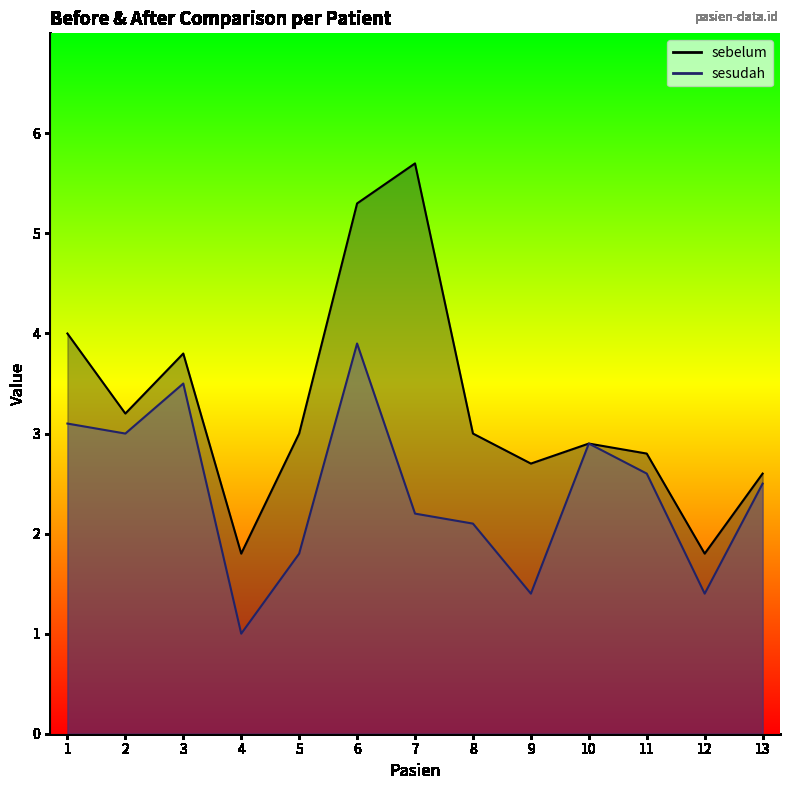

Reading left to right, extract all data points from this chart.

sebelum: 1=4.0	2=3.2	3=3.8	4=1.8	5=3.0	6=5.3	7=5.7	8=3.0	9=2.7	10=2.9	11=2.8	12=1.8	13=2.6
sesudah: 1=3.1	2=3.0	3=3.5	4=1.0	5=1.8	6=3.9	7=2.2	8=2.1	9=1.4	10=2.9	11=2.6	12=1.4	13=2.5